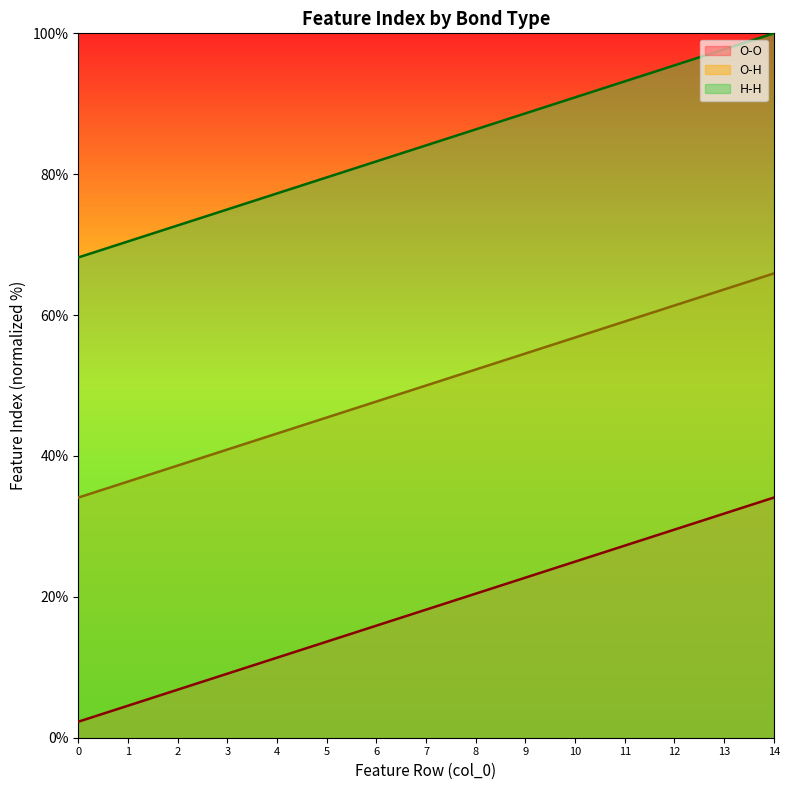

At which category is the sum across all series the highest?

14